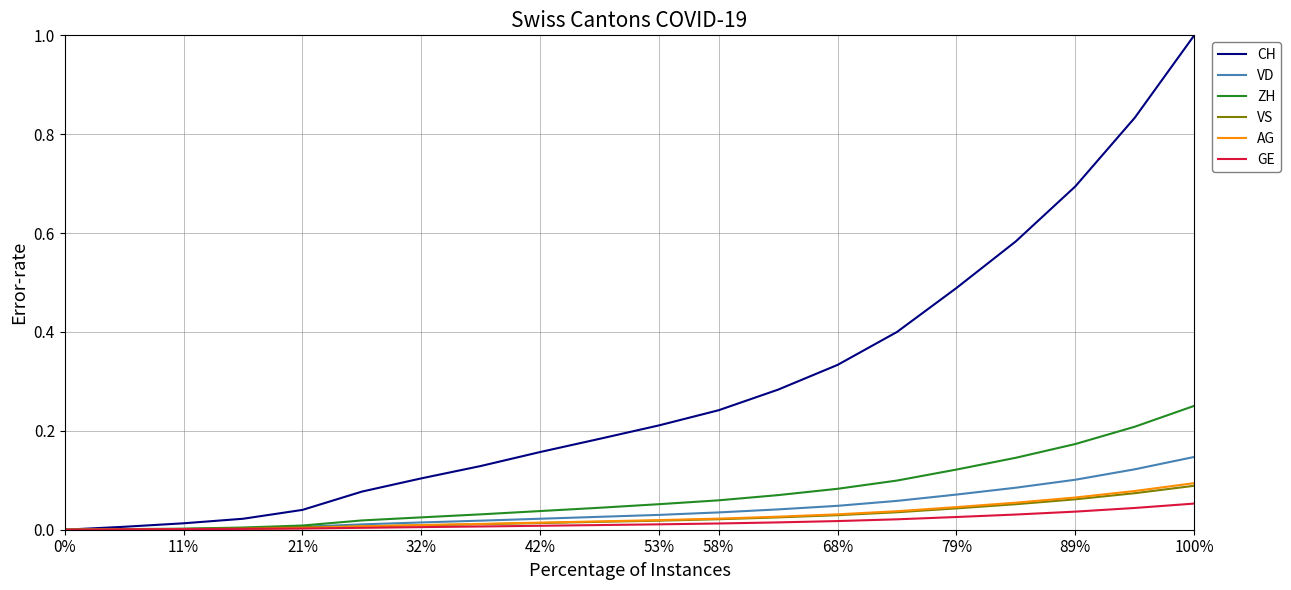

Which series has the largest range (max minus min)?

CH